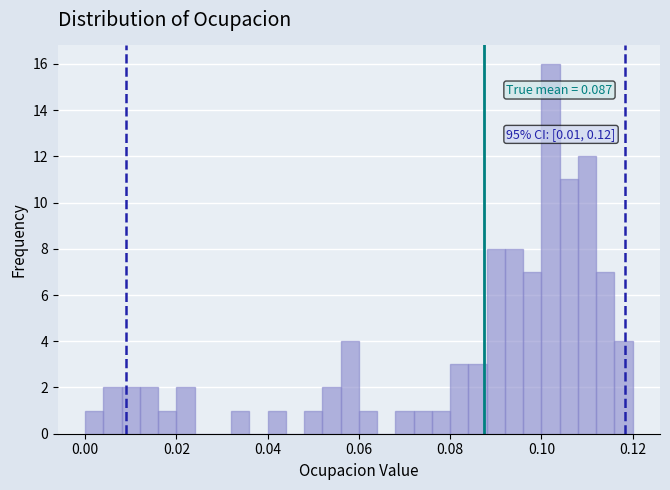

Around what value on the x-axis is the tallest bar? Give the approximate position of its centre, as read against the axis.

0.102